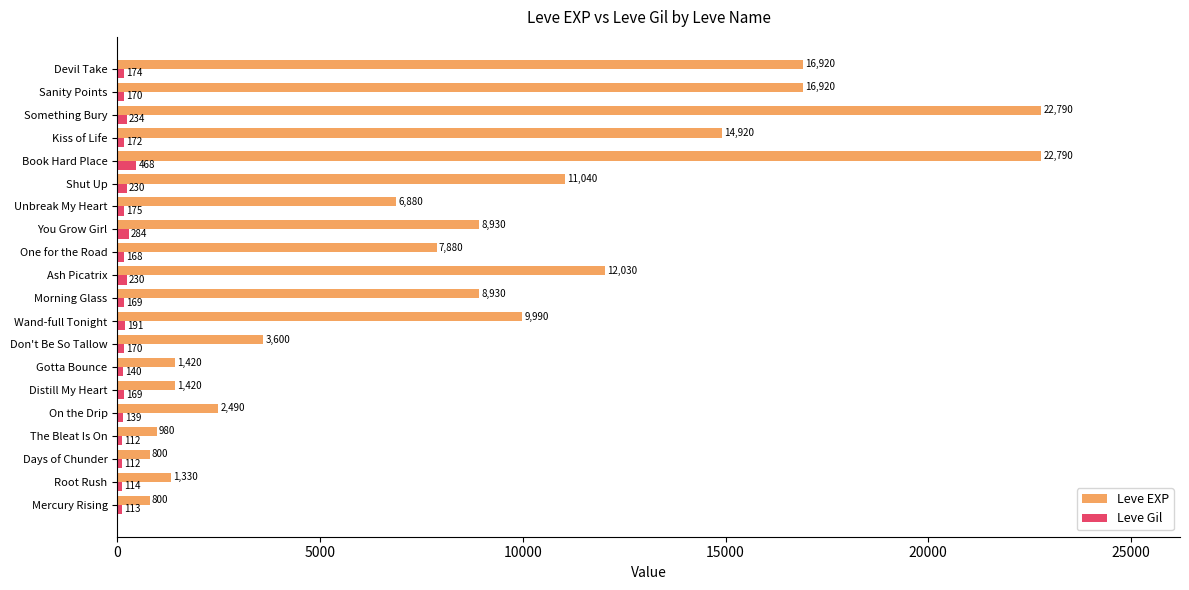

What is the greatest value displayed?

22790